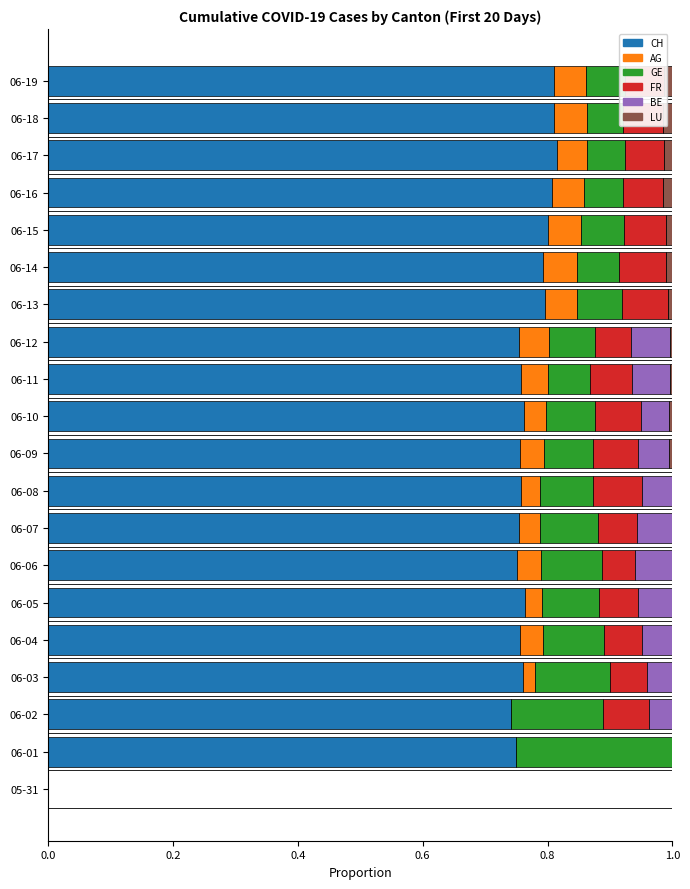

Which series has the widest spread of values?

CH